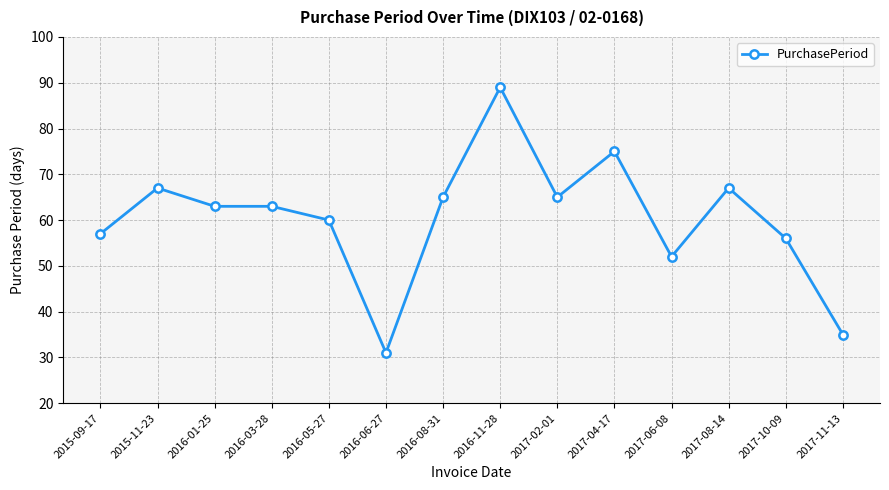

Where does the data first go above 63?

2015-11-23